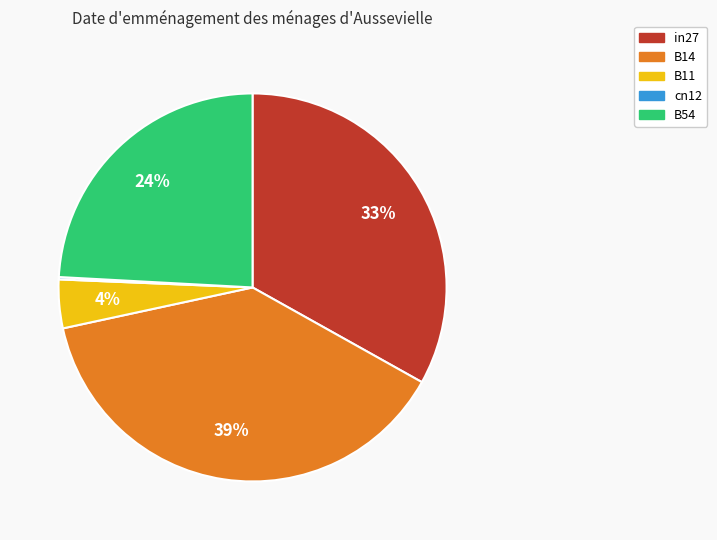

To the nearest percent, what is the combined percentage of B14 and B54?

63%